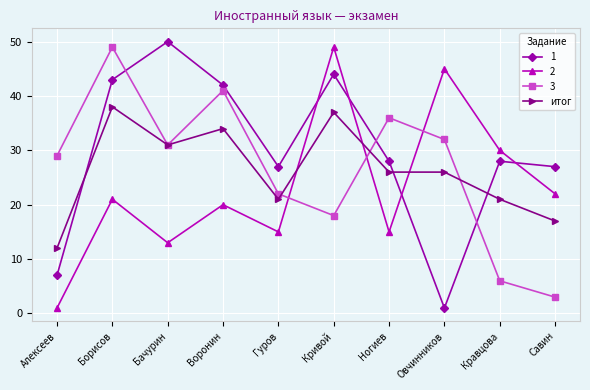

True or false: итог and 2 intersect in this chart.

True